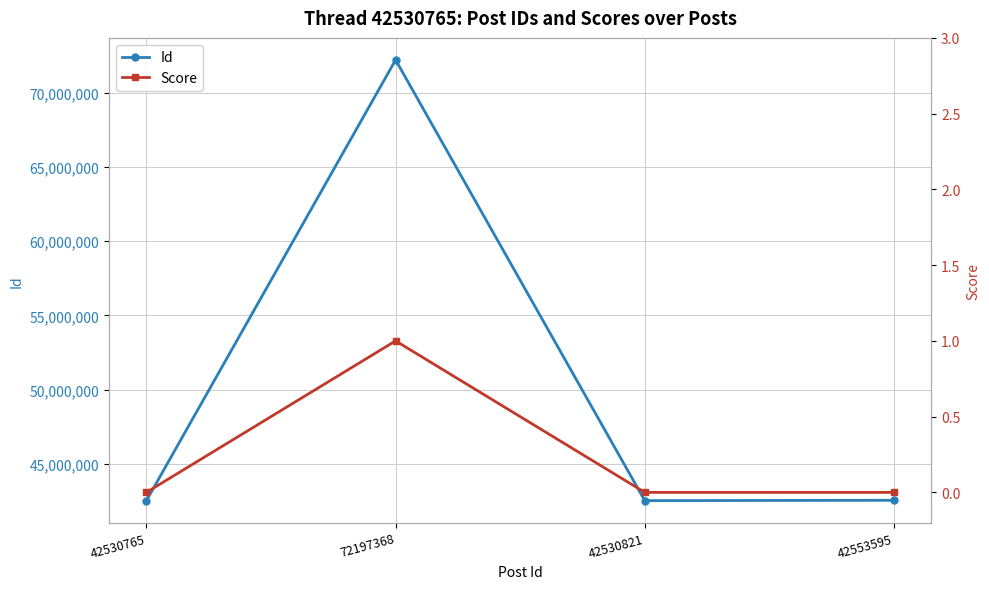

In Id, how many points are higher than both neighbors (excluding endpoints)?

1